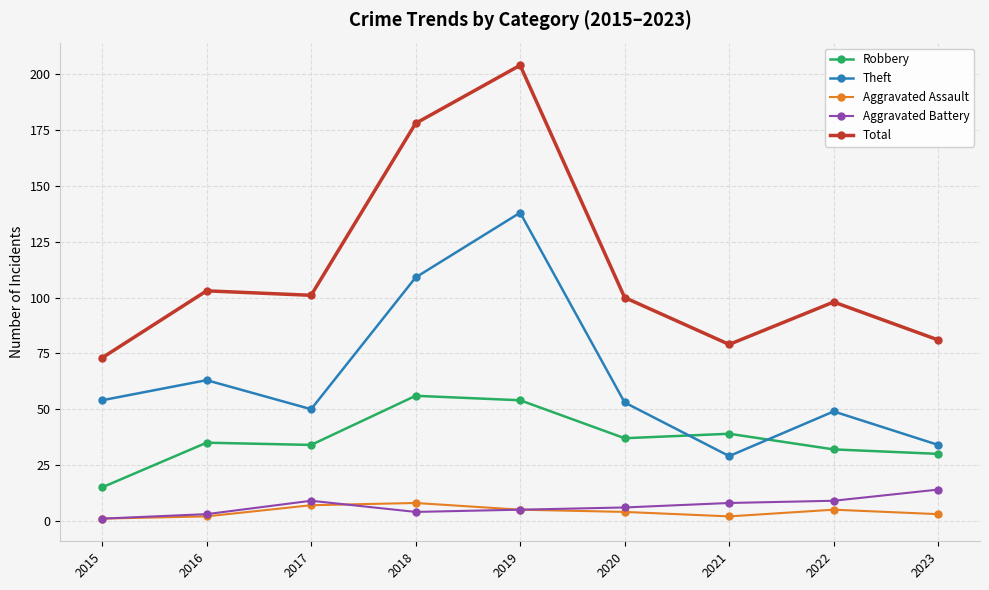

What is the approximate value of Aggravated Assault at 2018?

8